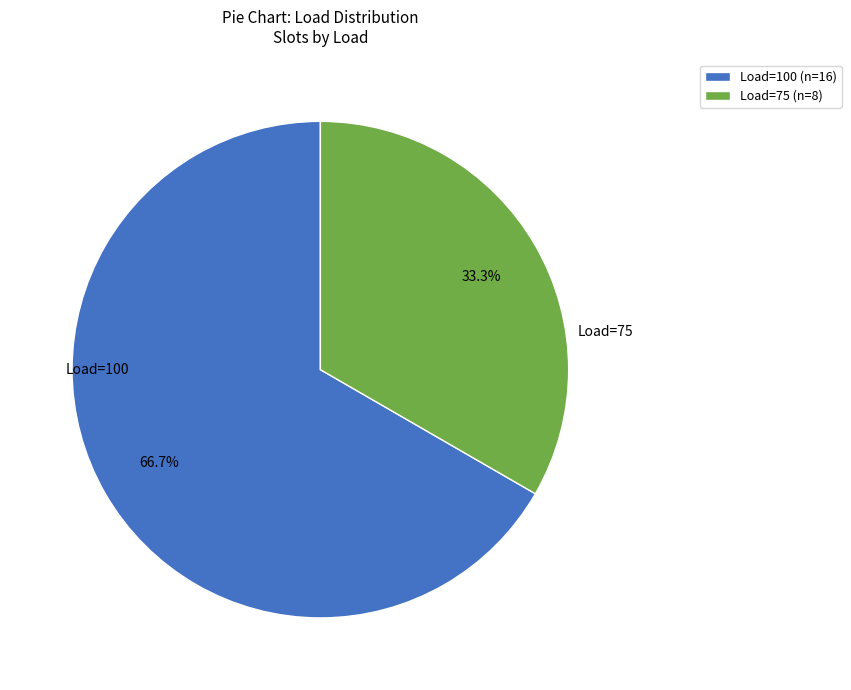

Which category has the biggest portion of the pie?

Load=100